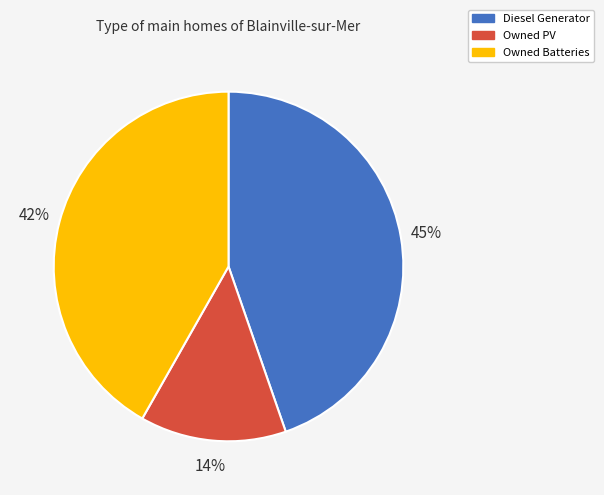

Count the number of slices in the pie.

3